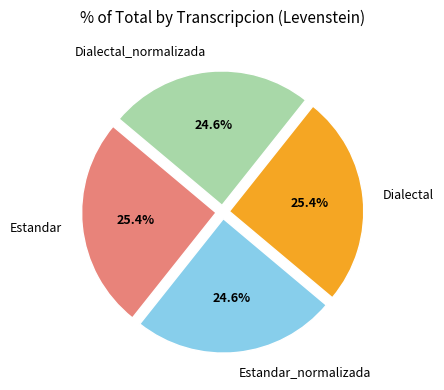

What percentage is NOT represented by Dialectal_normalizada?

75.4%